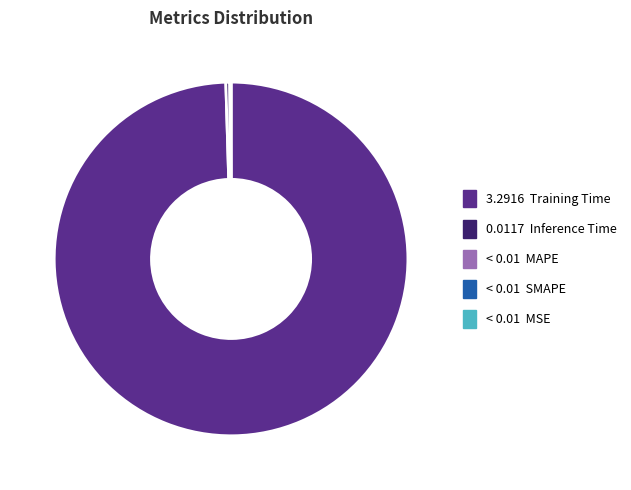

Does any single category account for the majority?

Yes